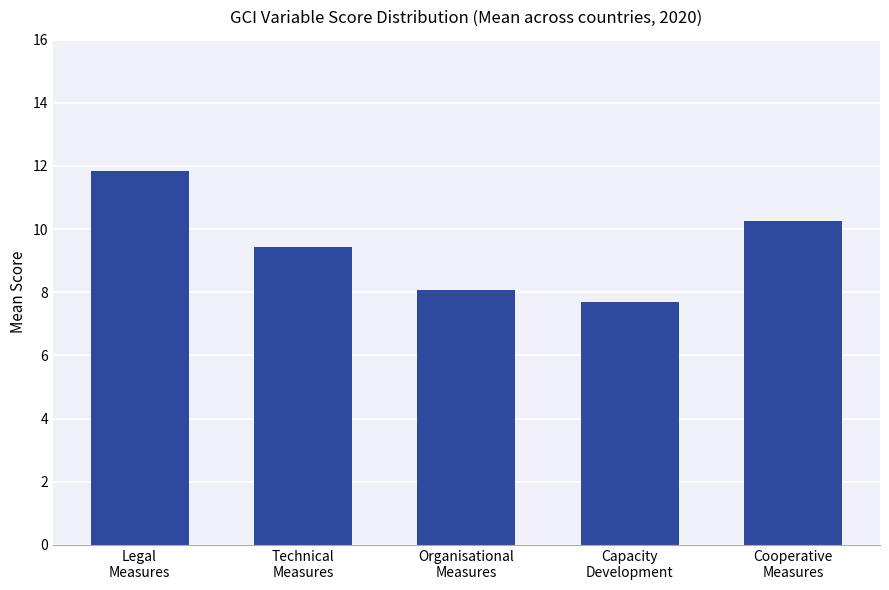

What is the sum of all values?

47.3